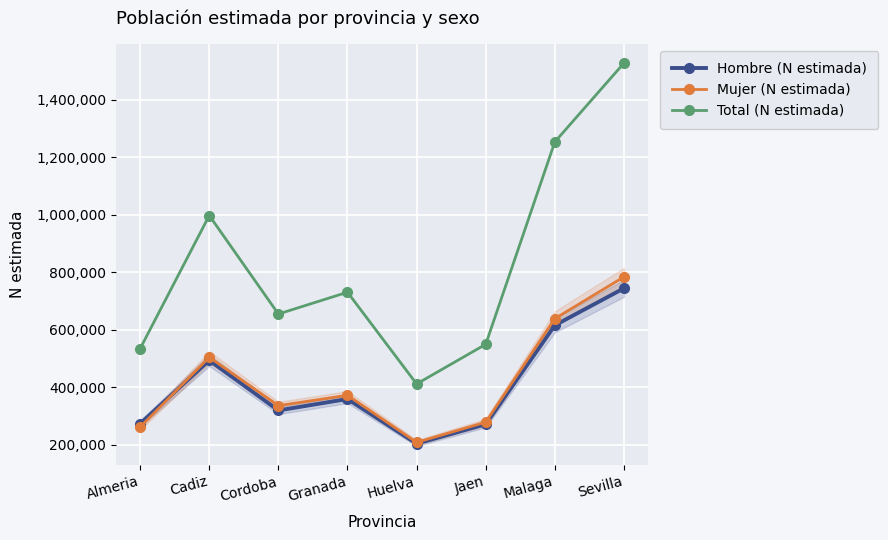

What is the highest value of the Mujer (N estimada) series?

783511